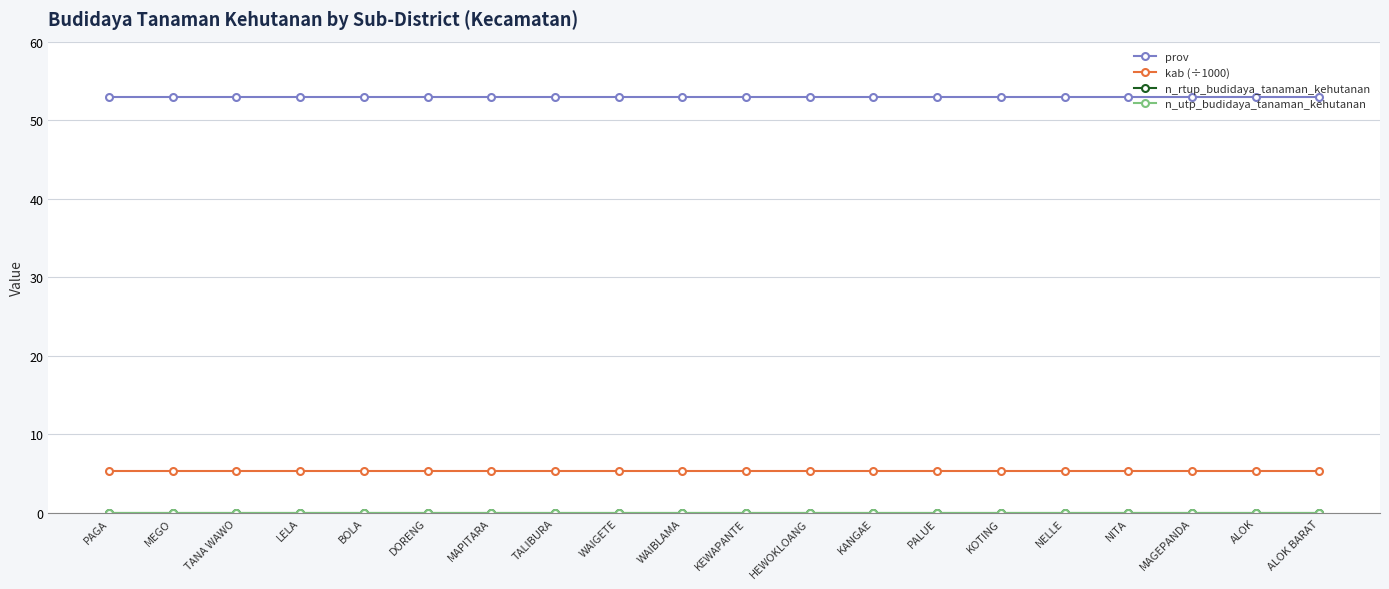

At which label is n_utp_budidaya_tanaman_kehutanan closest to 0?

PAGA